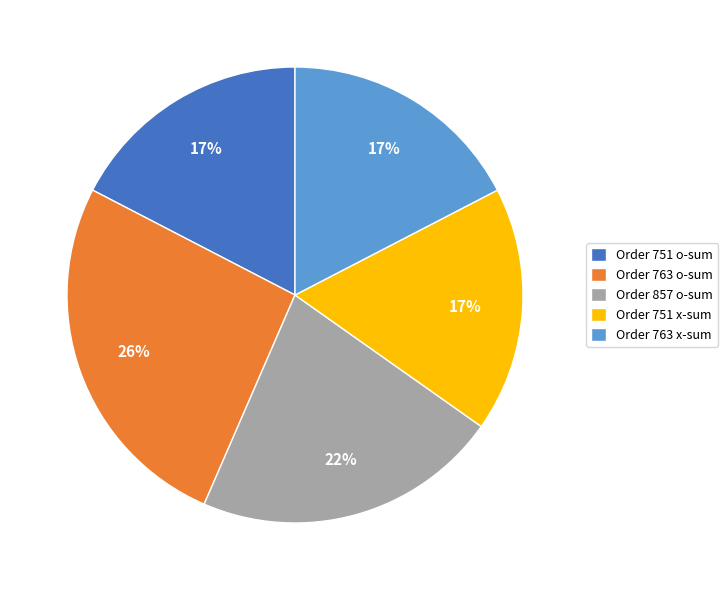

Which slice is the largest?

Order 763 o-sum